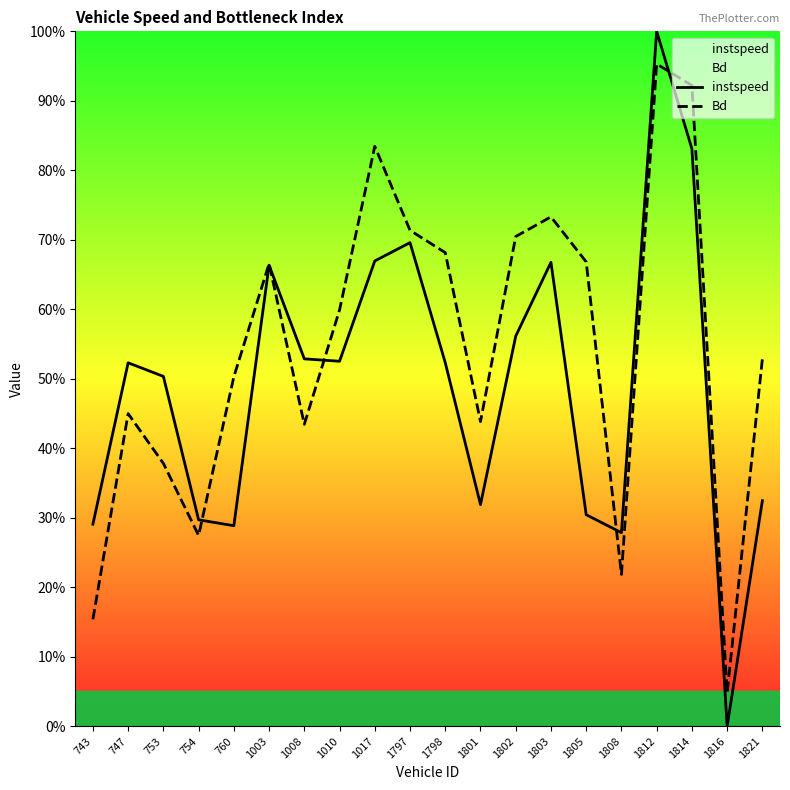

True or false: instspeed and Bd cross at least once.

True